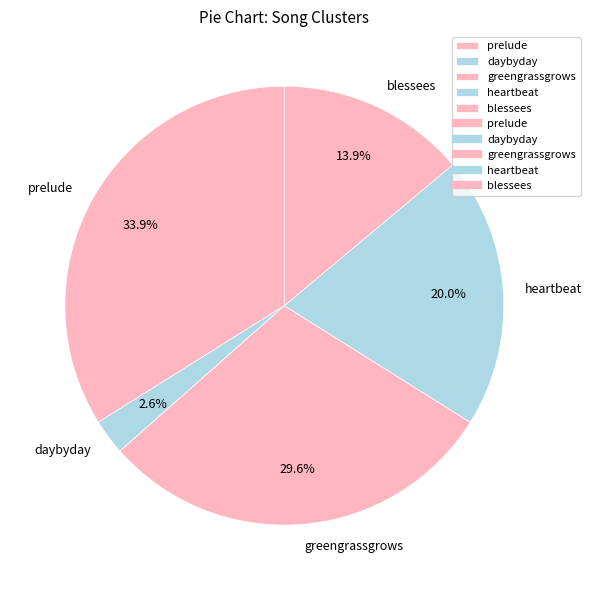

To the nearest percent, what is the difference between the heartbeat and prelude slice percentages?

14%